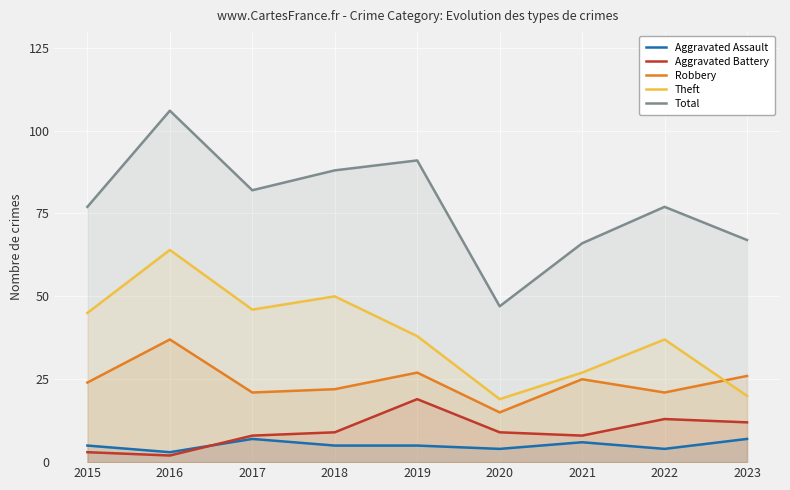

How many values in the Aggravated Assault series exceed 5?

3